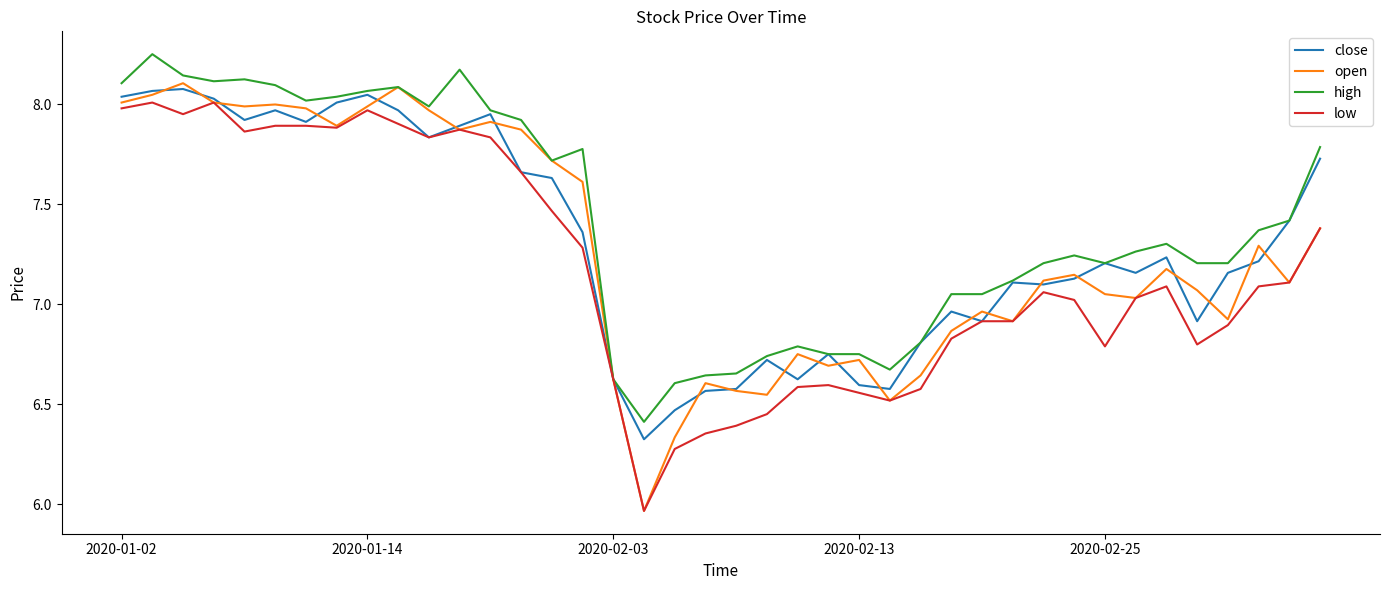

List the series in order of their peak value, highest first.

high, open, close, low